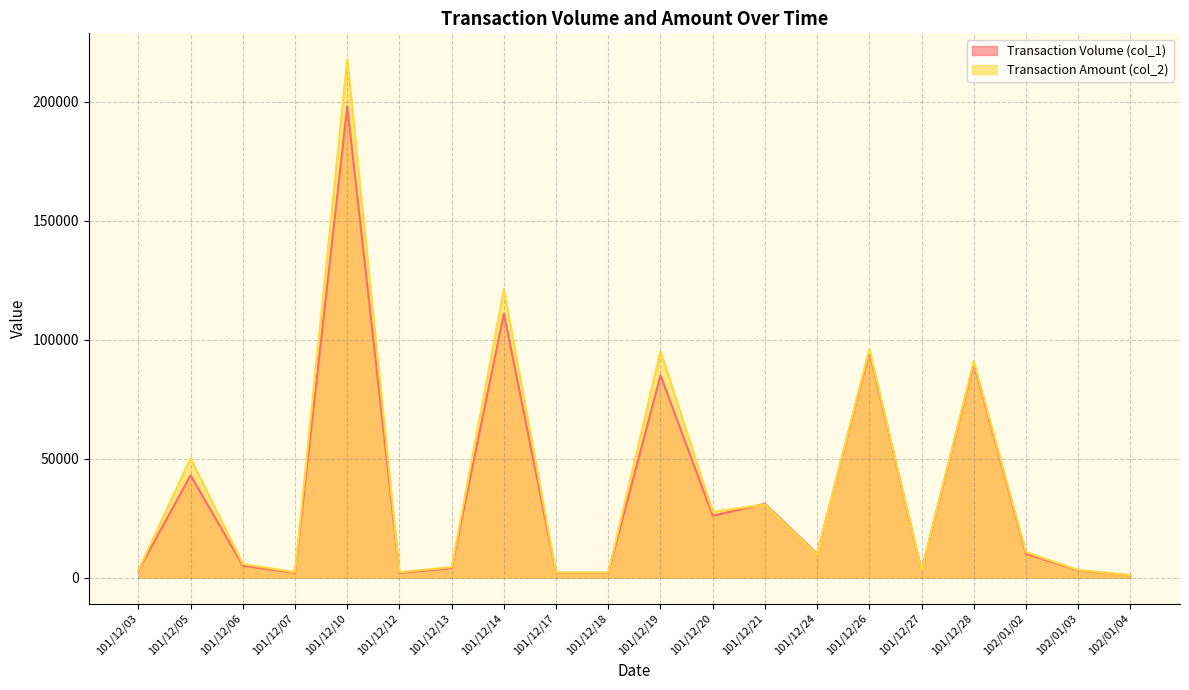

What position from the right is 102/01/03?

2